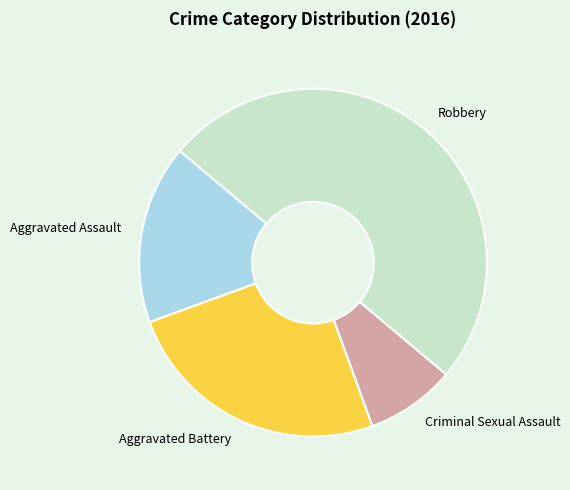

Does Aggravated Battery represent more than half of the total?

No